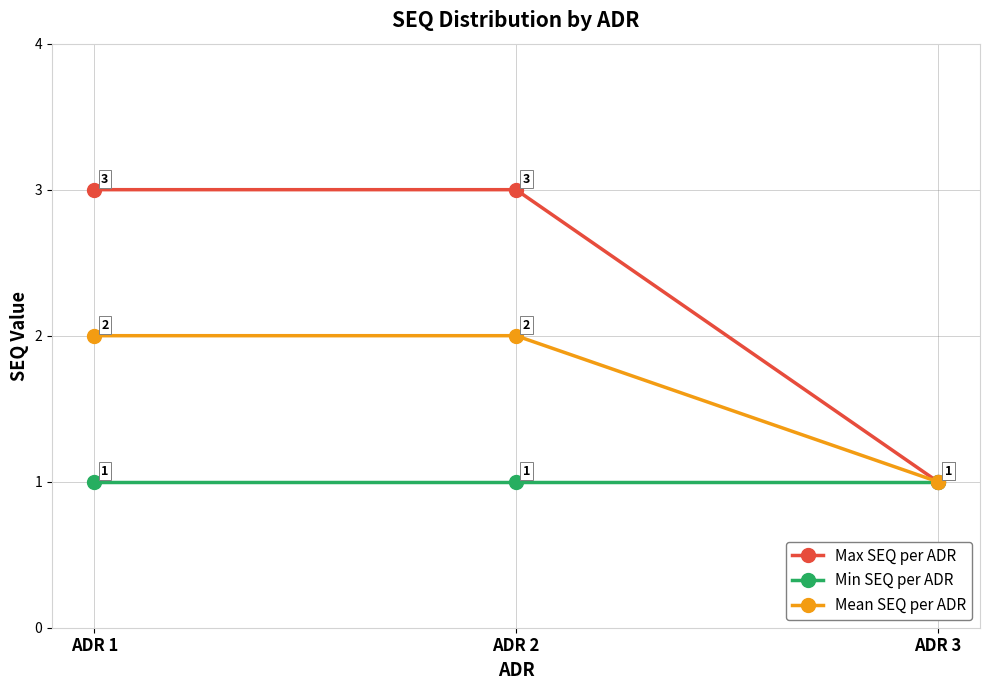

Count the Mean SEQ per ADR values in the range 1 to 2.

3